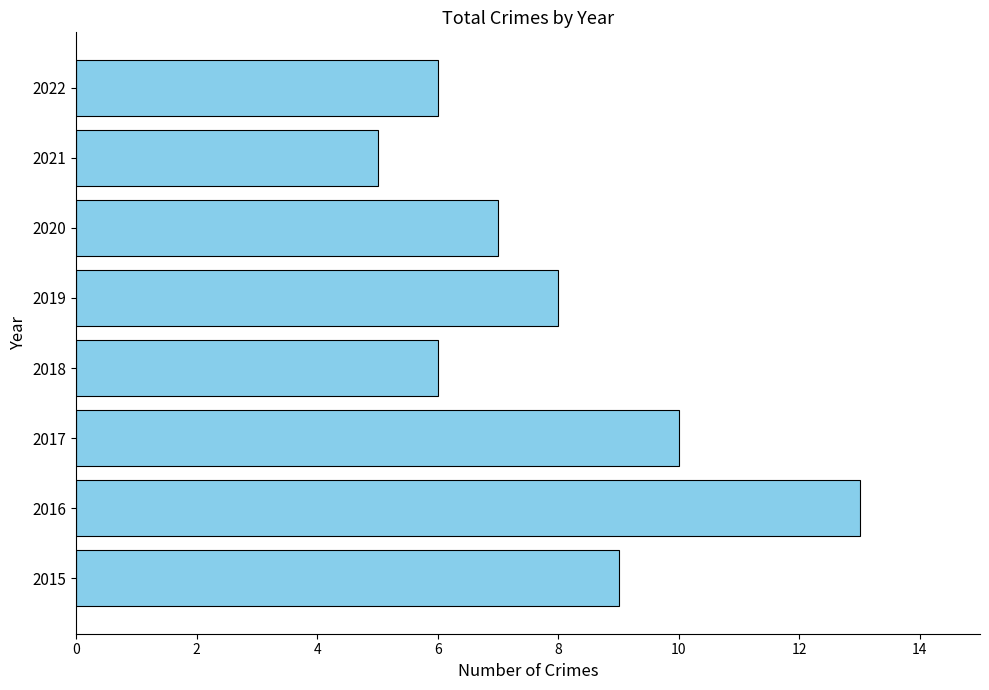

What is the difference between the maximum and minimum values?

8